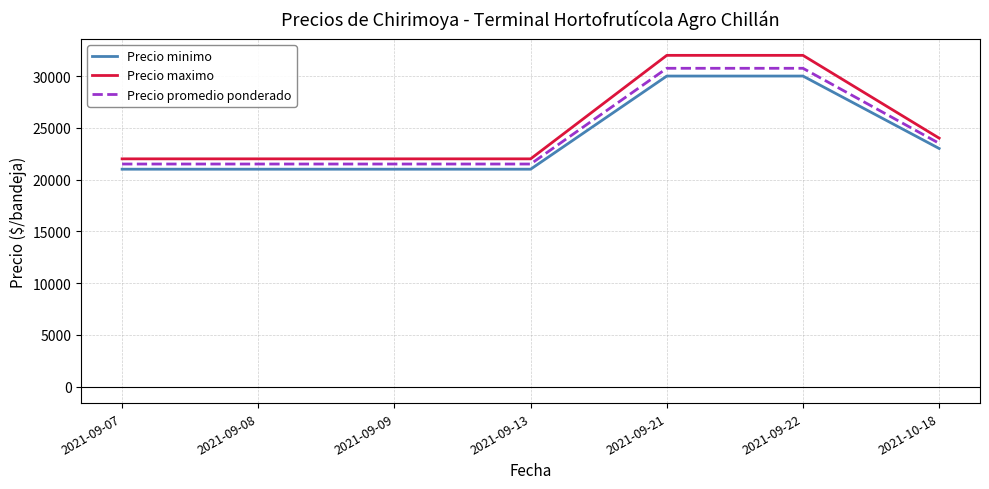

How many categories are shown in the chart?

7